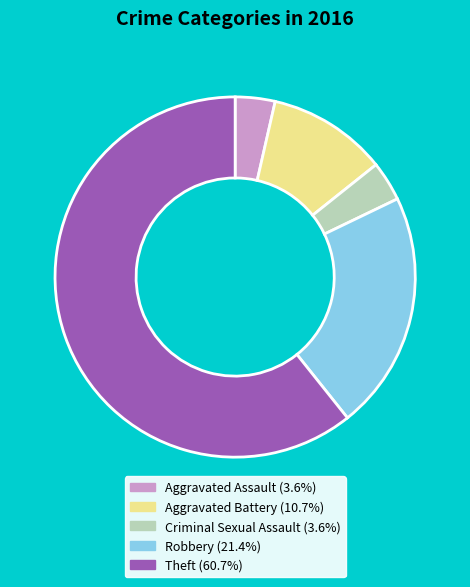

Which has a higher value, Aggravated Battery or Aggravated Assault?

Aggravated Battery